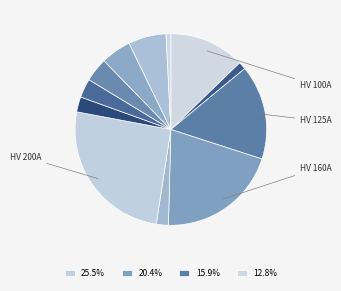

How many segments does this pie chart have?

12